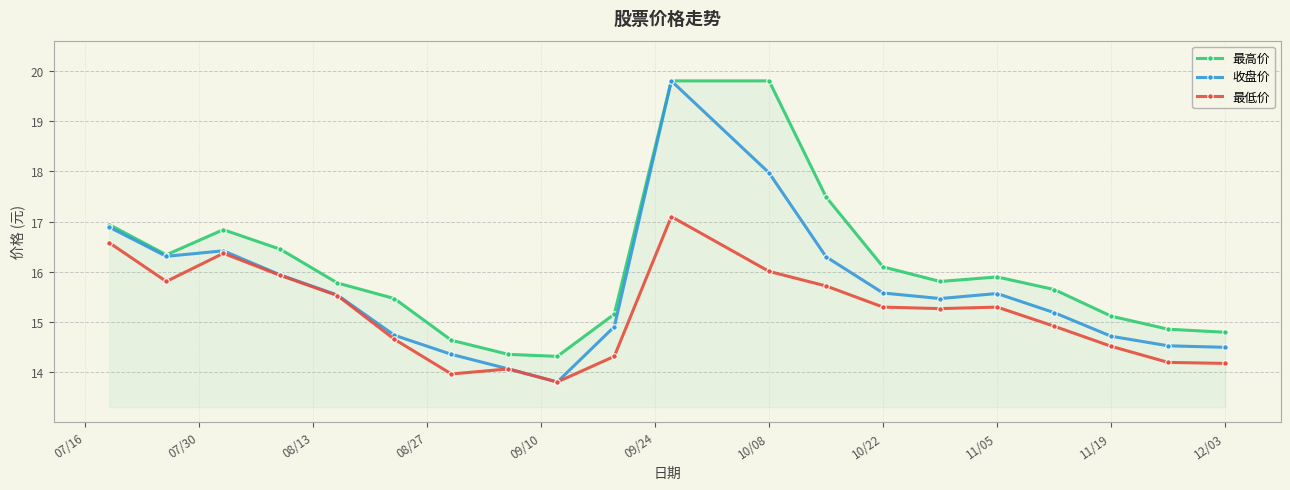

True or false: 最低价 and 最高价 cross at least once.

False